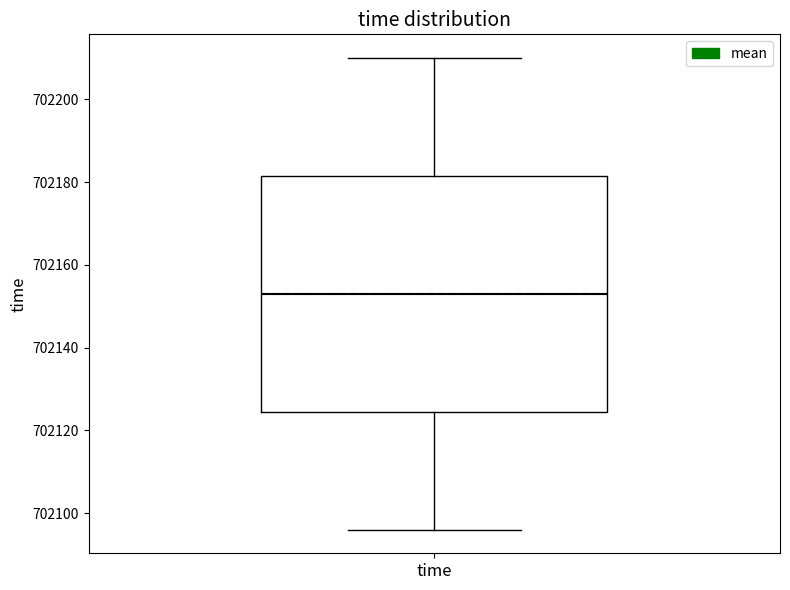

Where is the upper edge of the box for time on the y-axis? The values are not printed on the chart, so give them approximately, as read against the axis.

702182